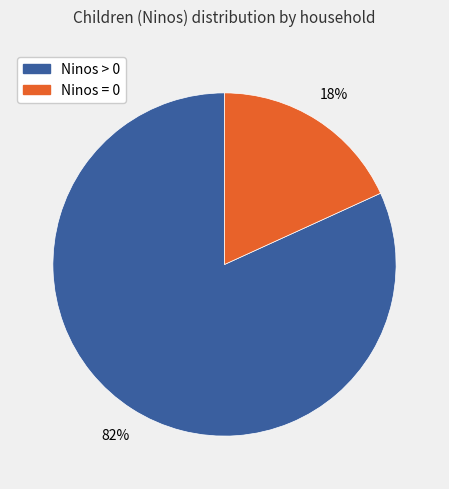

Rank the categories by value from lowest to highest.

Ninos = 0, Ninos > 0